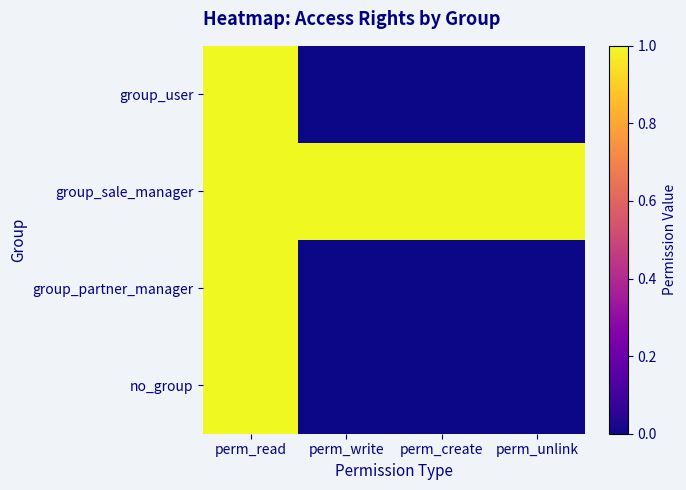

Reading left to right, what are all the values shown in this chart?

group_user: perm_read=1	perm_write=0	perm_create=0	perm_unlink=0
group_sale_manager: perm_read=1	perm_write=1	perm_create=1	perm_unlink=1
group_partner_manager: perm_read=1	perm_write=0	perm_create=0	perm_unlink=0
no_group: perm_read=1	perm_write=0	perm_create=0	perm_unlink=0